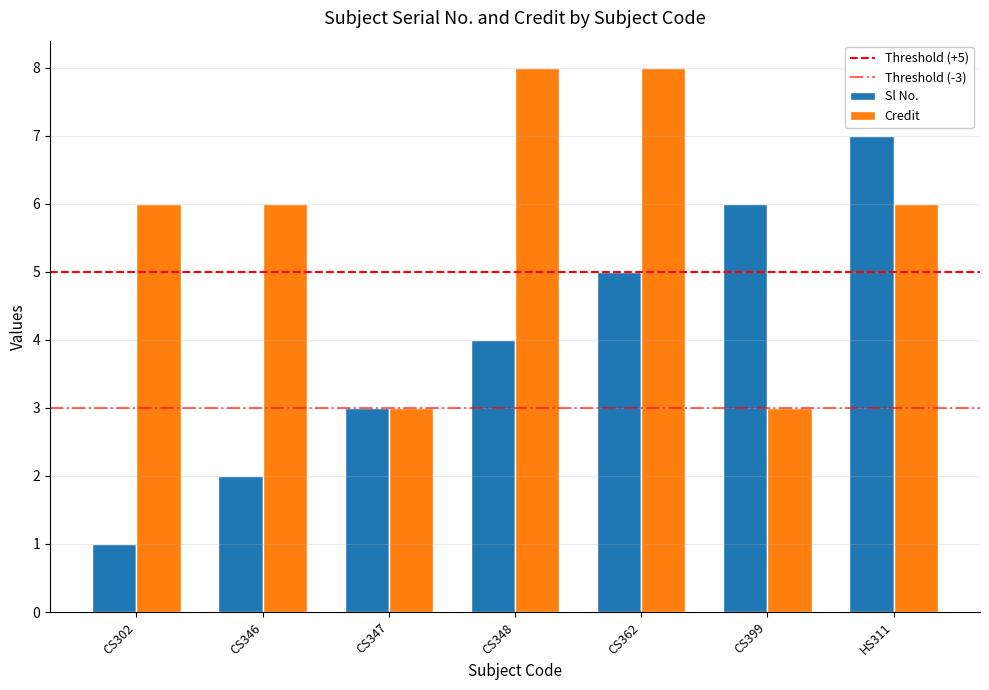

Is the value of Sl No. at CS399 greater than the value of Credit at CS399?

Yes